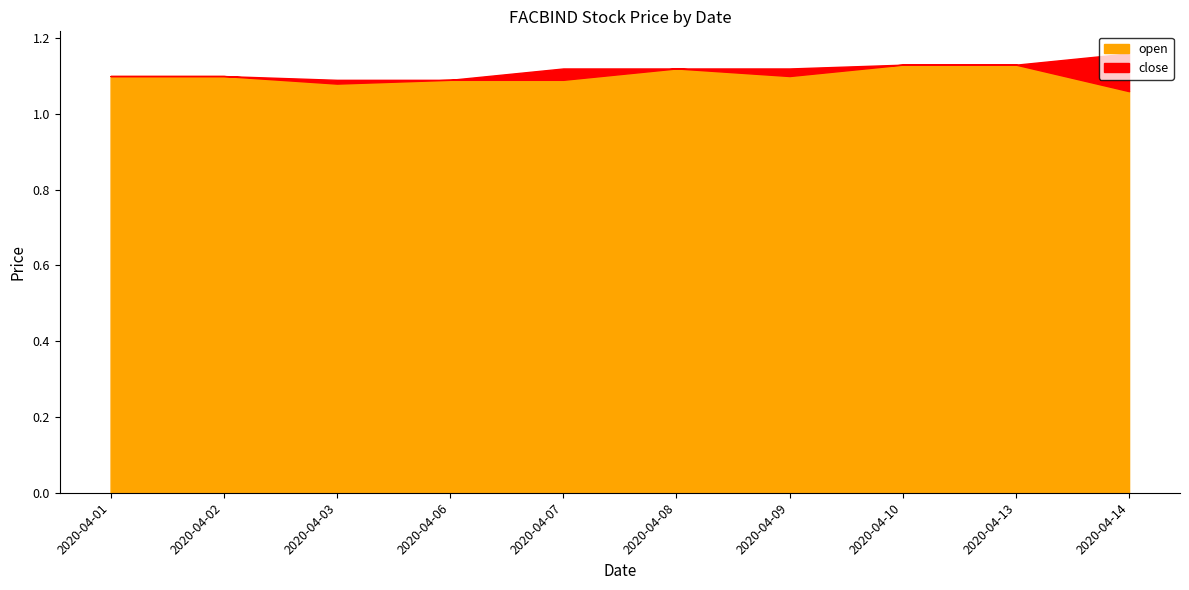

After their last crossing, which series has the higher values: open or close?

close